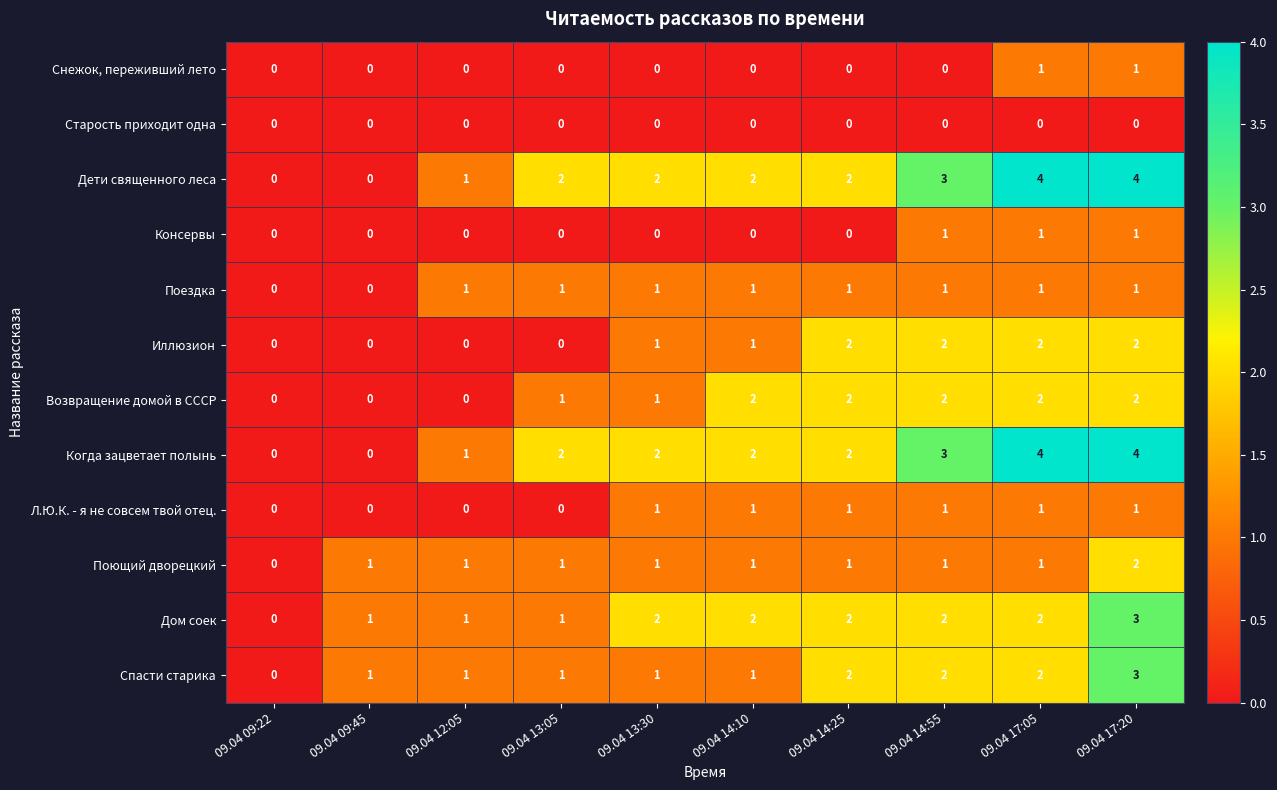

What is the spread (max minus min) of values at 09.04 17:05?

4